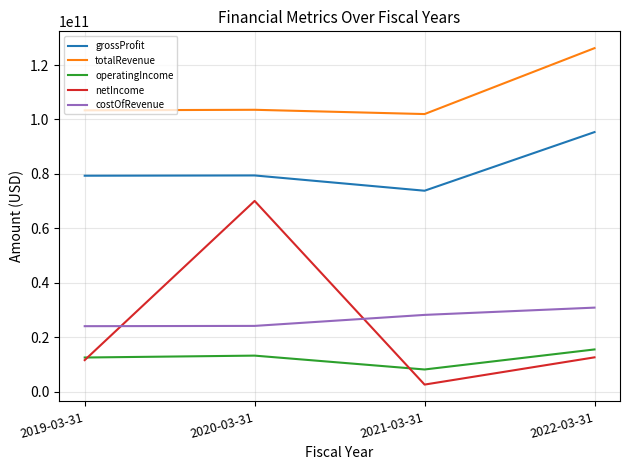

Which series changed the most between 2021-03-31 and 2022-03-31?

totalRevenue